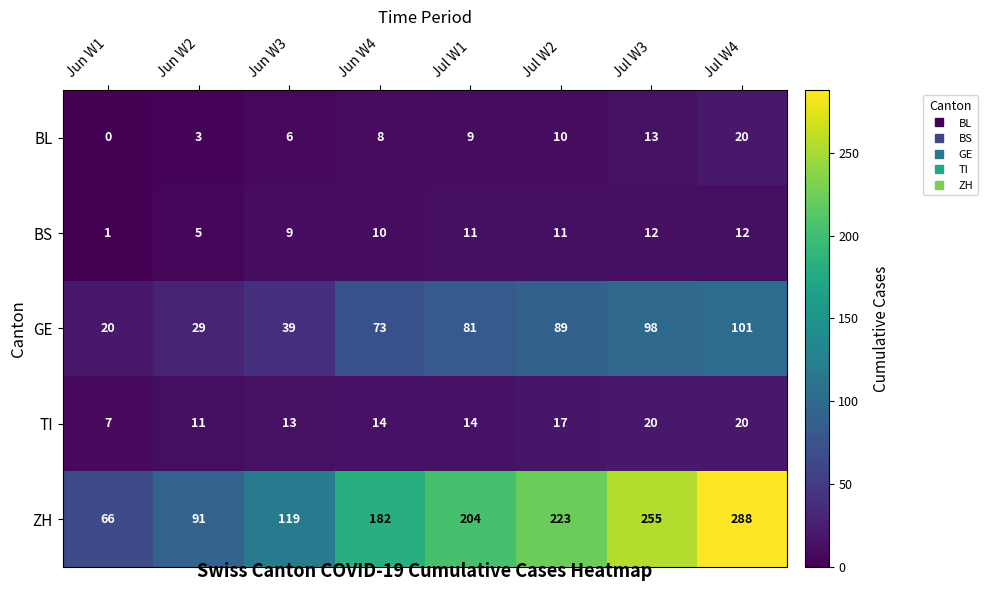

What is the spread (max minus min) of values at Jun W4?

174